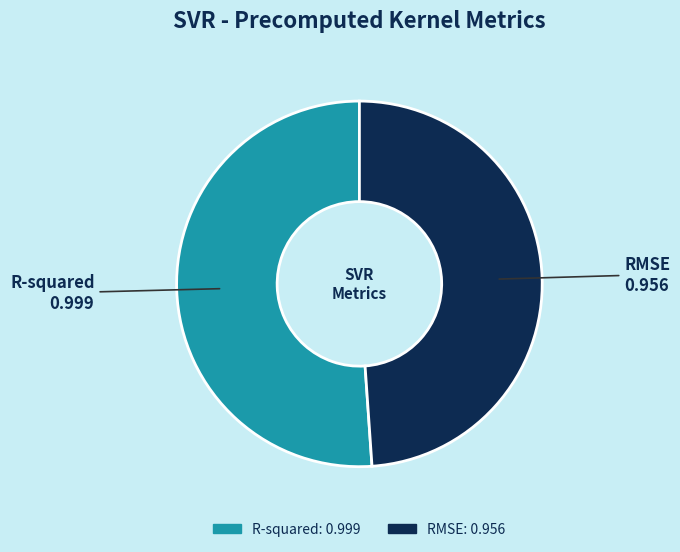

Count the number of slices in the pie.

2